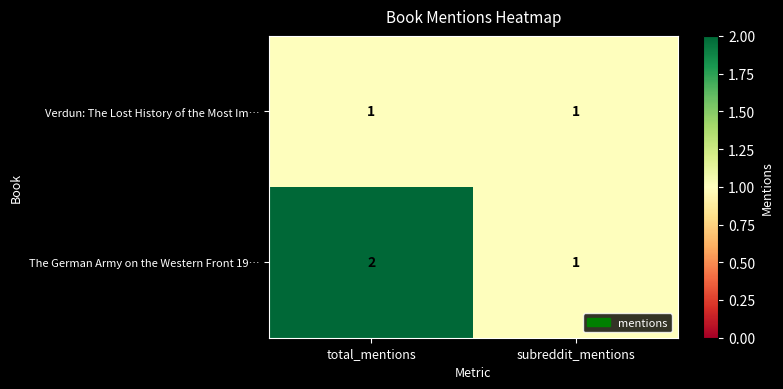

Reading left to right, extract all data points from this chart.

Verdun: The Lost History of the Most Im…: total_mentions=1	subreddit_mentions=1
The German Army on the Western Front 19…: total_mentions=2	subreddit_mentions=1